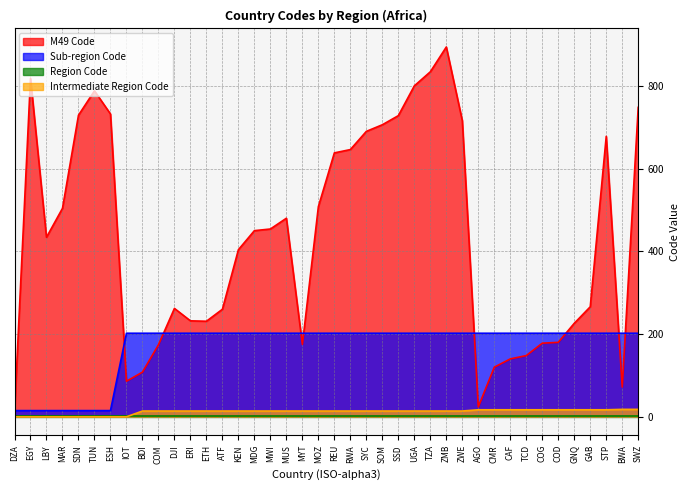

How many values in the M49 Code series exceed 450?

19